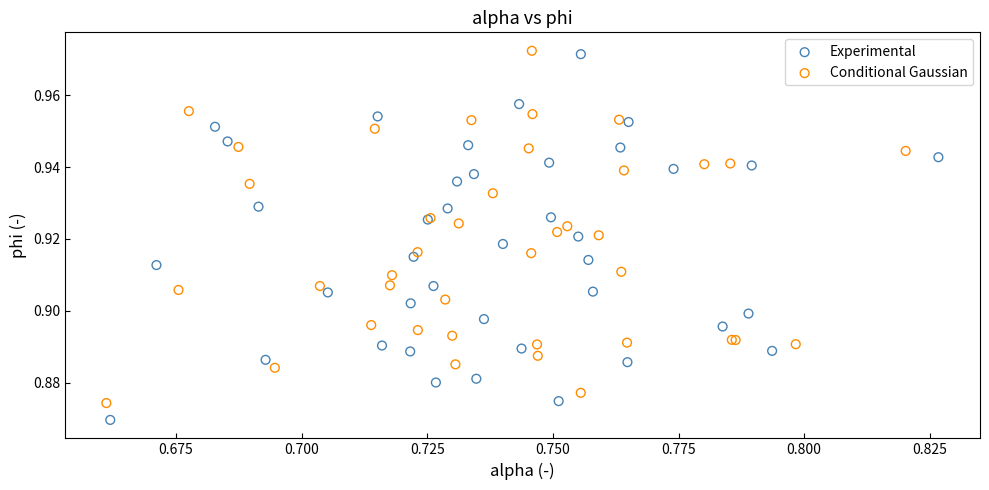

Which series reaches the minimum Y coordinate?

Experimental